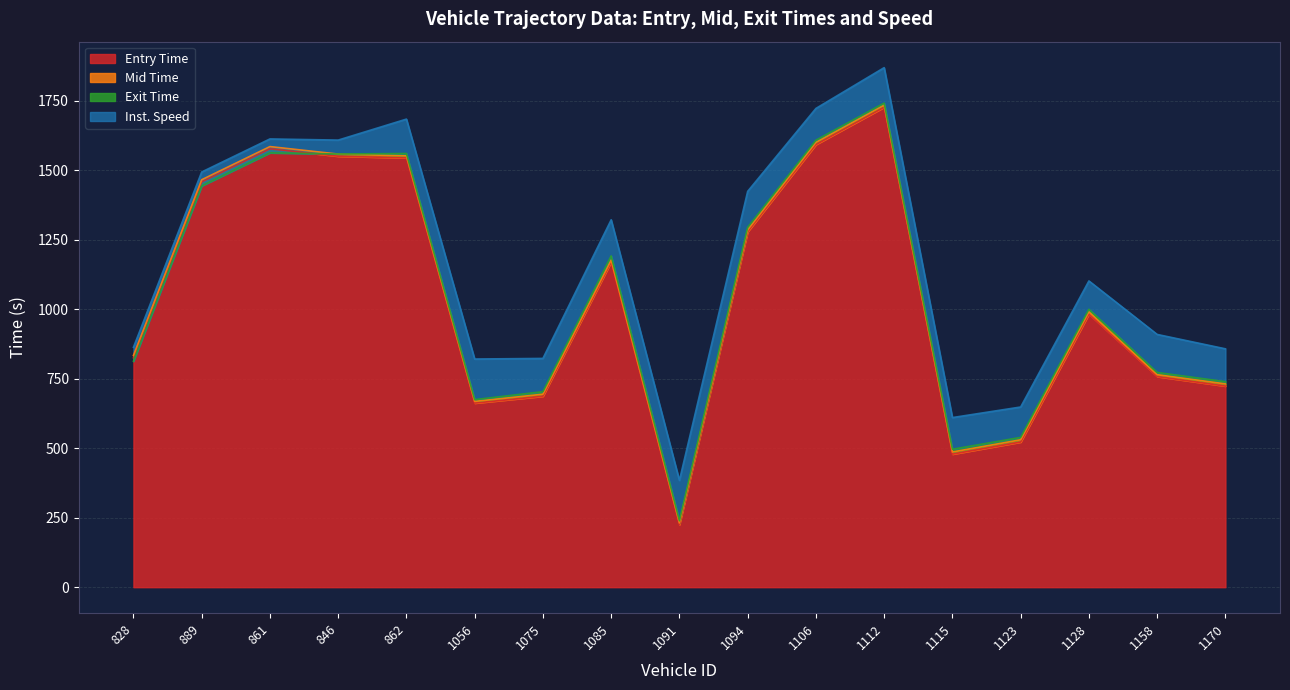

At which category does mid reach its first local peak?

861